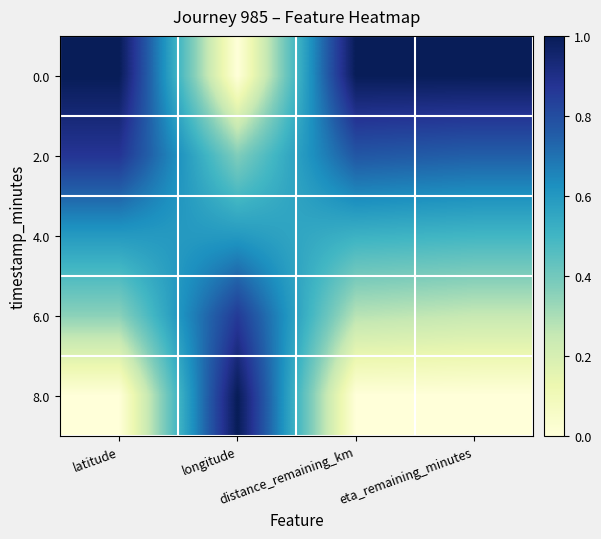

Rank the series at latitude from lowest to highest value.

8.0, 6.0, 4.0, 2.0, 0.0